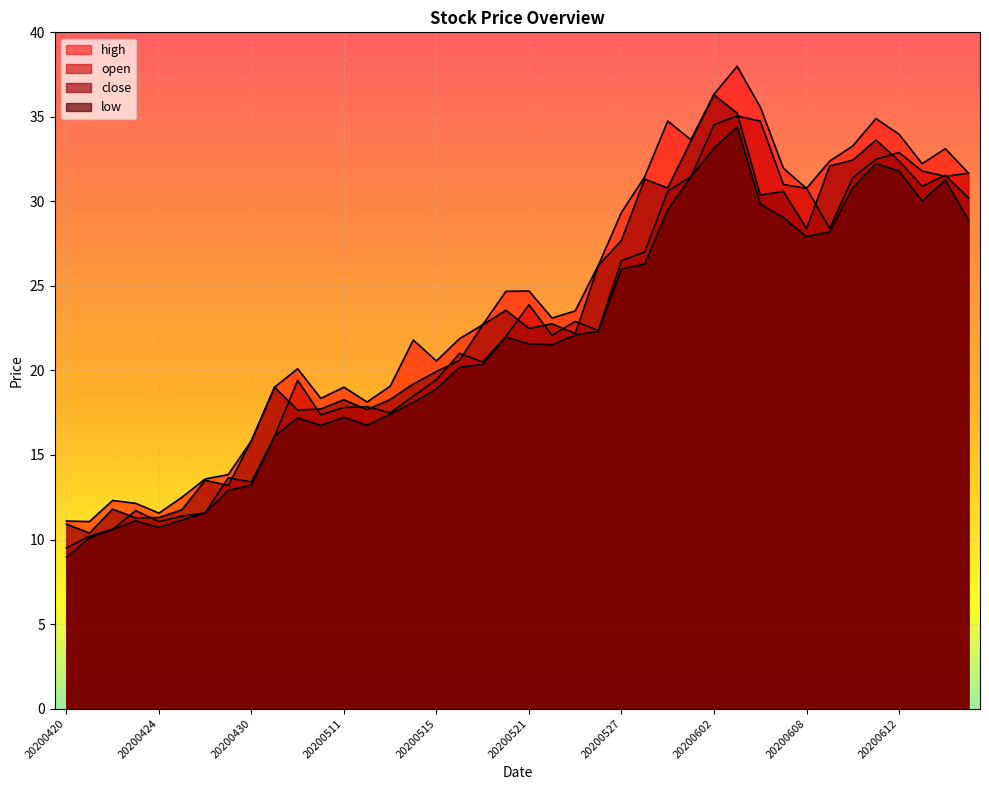

How many data points does each series have?

40